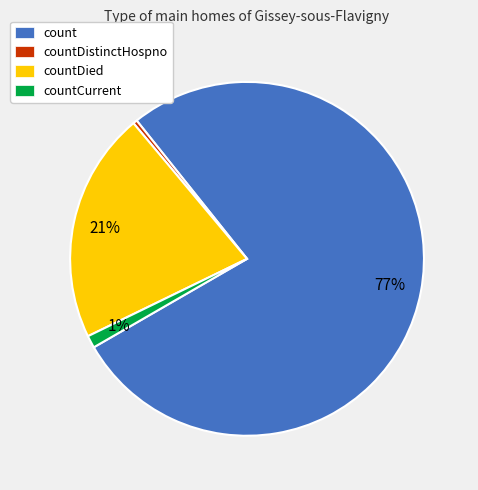

What percentage is the countDied slice, to the nearest percent?

21%